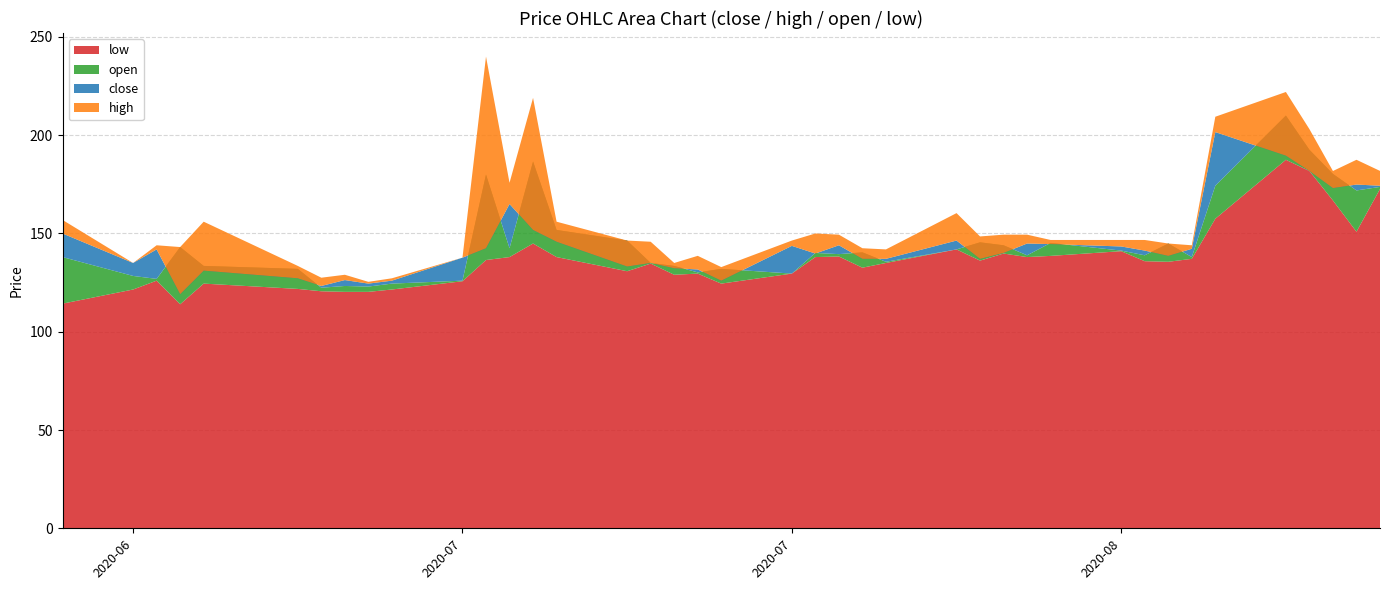

Reading left to right, what are all the values shown in this chart?

close: 0=150.0	1=135.0	2=141.9	3=119.1	4=131.1	5=127.2	6=123.3	7=126.3	8=124.5	9=126.0	10=137.7	11=142.5	12=165.0	13=151.8	14=145.8	15=133.2	16=135.0	17=132.3	18=131.7	19=126.0	20=143.7	21=139.8	22=144.0	23=137.1	24=137.1	25=146.4	26=137.1	27=140.1	28=144.9	29=144.6	30=143.4	31=141.3	32=138.6	33=142.2	34=201.6	35=189.6	36=181.8	37=173.1	38=174.9	39=174.3
high: 0=156.9	1=135.0	2=144.0	3=143.1	4=156.0	5=133.5	6=127.5	7=129.0	8=125.4	9=127.2	10=137.7	11=240.0	12=175.8	13=219.0	14=156.0	15=146.4	16=145.8	17=135.0	18=138.6	19=132.9	20=146.4	21=150.0	22=149.4	23=142.5	24=141.9	25=160.4	26=148.5	27=149.4	28=149.4	29=146.7	30=146.7	31=146.7	32=144.9	33=144.0	34=209.4	35=222.0	36=203.1	37=181.8	38=187.5	39=181.8
open: 0=138.0	1=128.4	2=126.9	3=143.1	4=133.5	5=132.0	6=122.4	7=123.3	8=123.0	9=124.5	10=126.0	11=180.0	12=142.5	13=186.6	14=151.8	15=146.4	16=135.0	17=133.5	18=130.2	19=132.0	20=129.6	21=140.1	22=139.5	23=140.4	24=135.6	25=141.9	26=145.5	27=144.0	28=138.9	29=145.2	30=141.3	31=138.9	32=144.9	33=138.0	34=174.3	35=210.0	36=192.6	37=180.3	38=171.9	39=173.7
low: 0=114.3	1=121.5	2=126.0	3=114.0	4=124.5	5=121.8	6=120.6	7=120.3	8=120.3	9=121.5	10=125.7	11=136.5	12=138.0	13=144.9	14=138.0	15=130.8	16=134.7	17=129.0	18=129.6	19=124.5	20=129.6	21=138.0	22=138.3	23=132.6	24=135.0	25=141.9	26=136.2	27=139.8	28=138.0	29=138.6	30=141.0	31=135.9	32=135.6	33=137.1	34=157.5	35=187.5	36=181.8	37=166.8	38=150.9	39=172.7